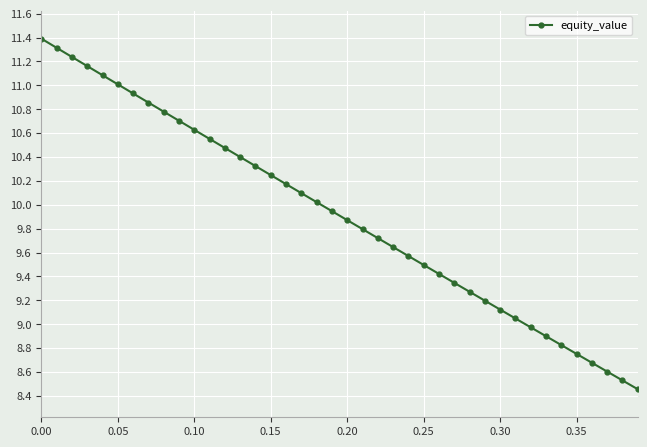

What is the greatest value displayed?

11.4